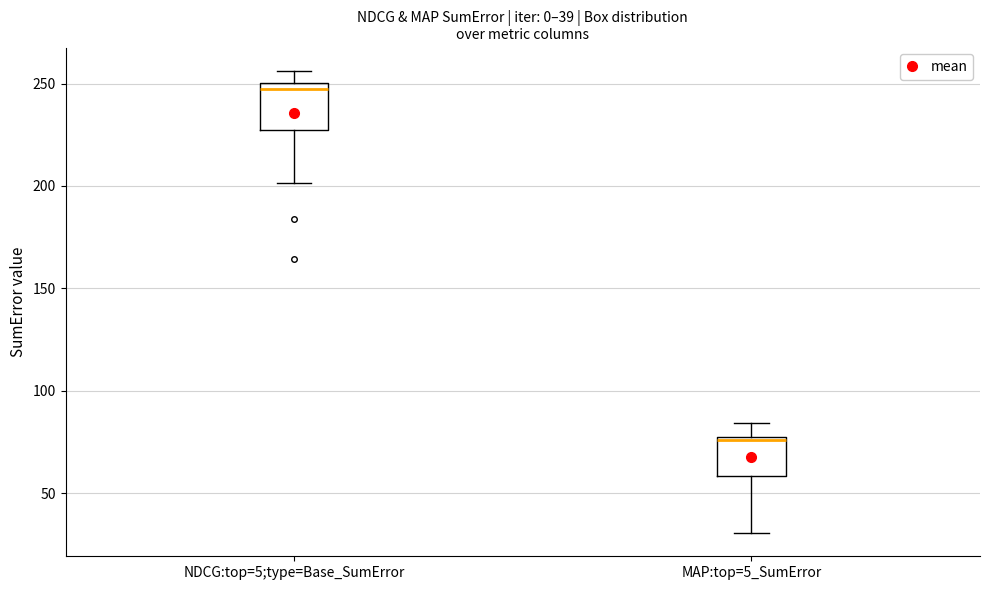

Which box has the highest median line?

NDCG:top=5;type=Base_SumError